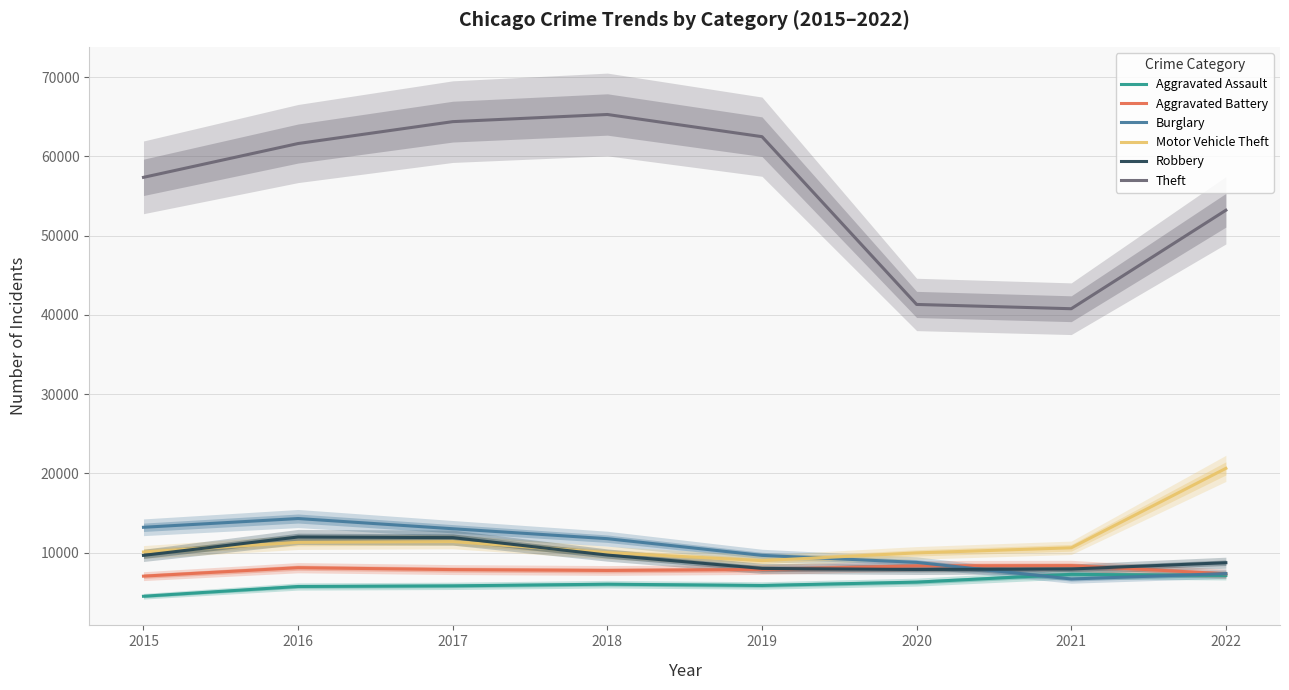

How many lines are shown in the chart?

6